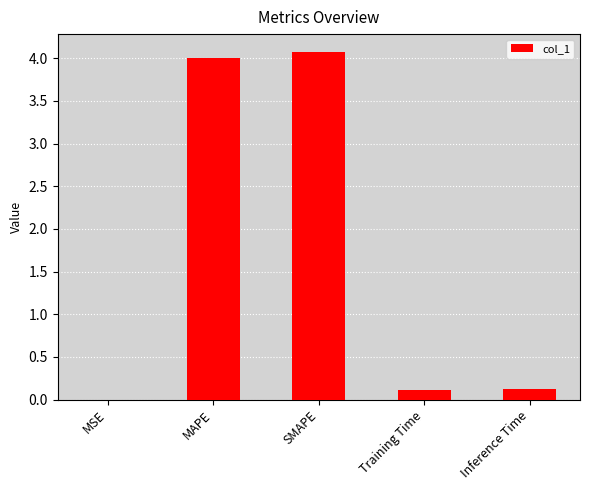

What value does the data have at MAPE?

4.0